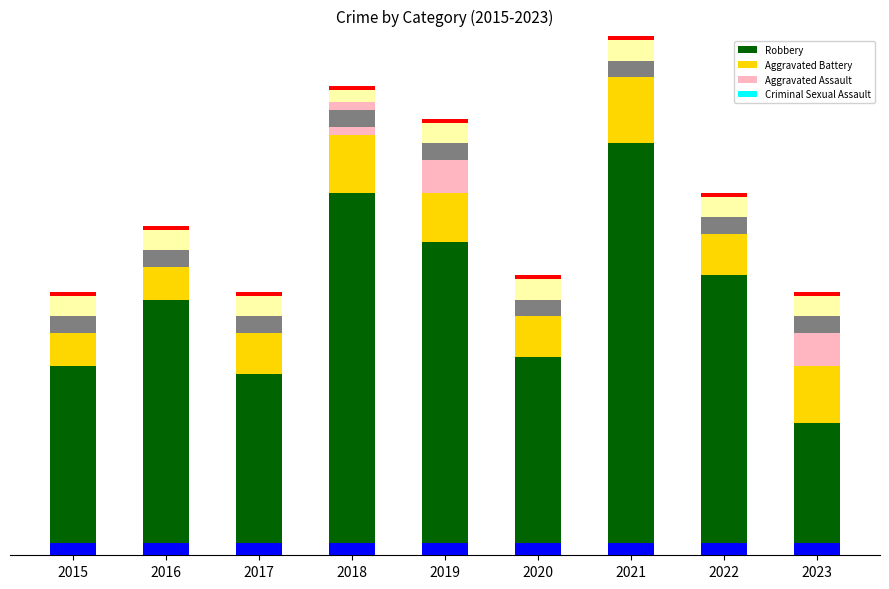

What is the greatest value displayed?

50